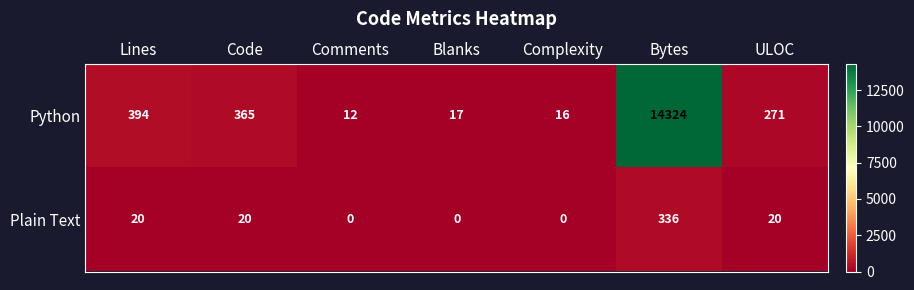

Rank the series by their average value, from highest to lowest.

Python, Plain Text